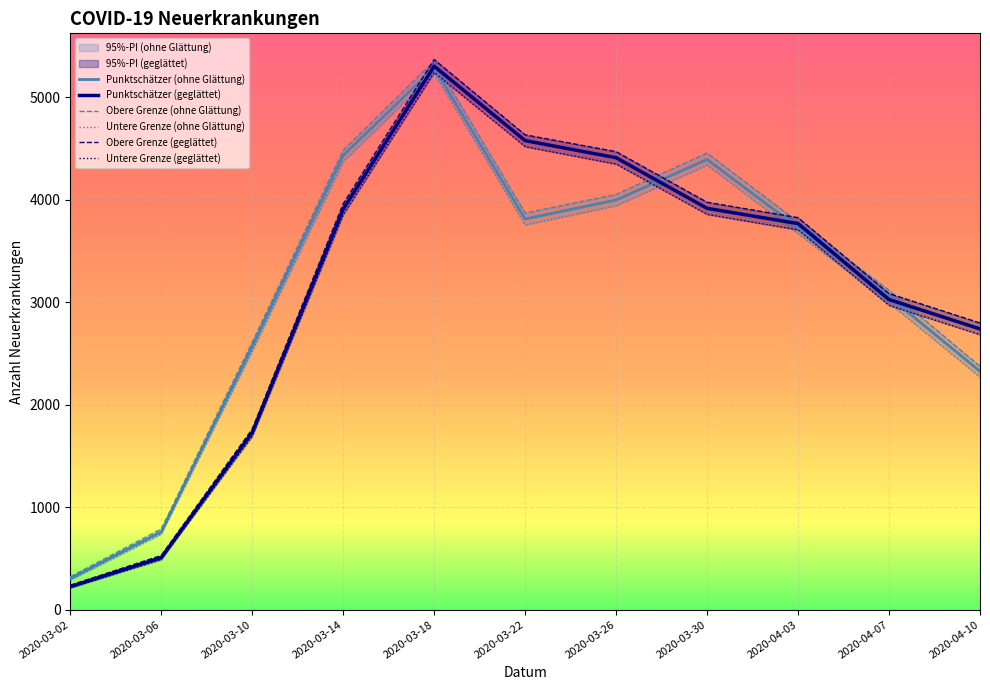

At which category does Obere Grenze (geglättet) reach its first local peak?

2020-03-18